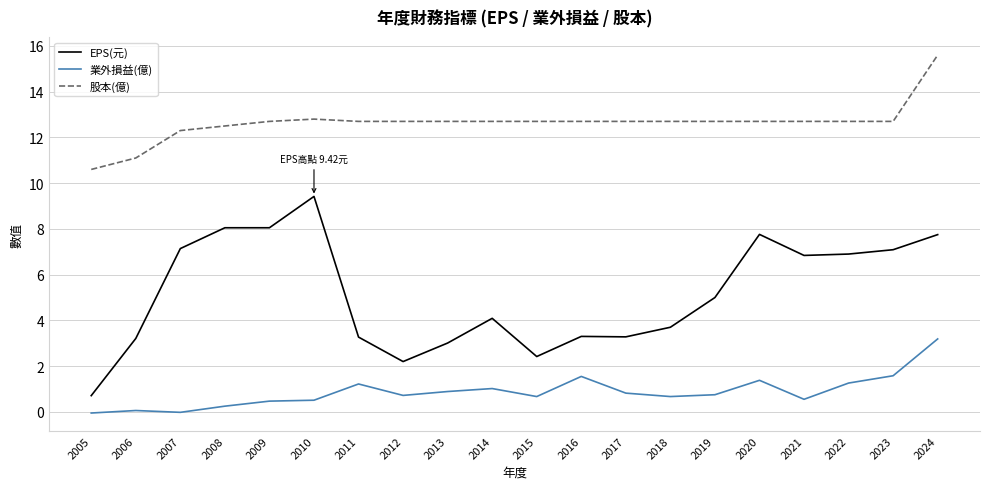

In 業外損益(億), how many points are lower than both neighbors (excluding endpoints)?

5